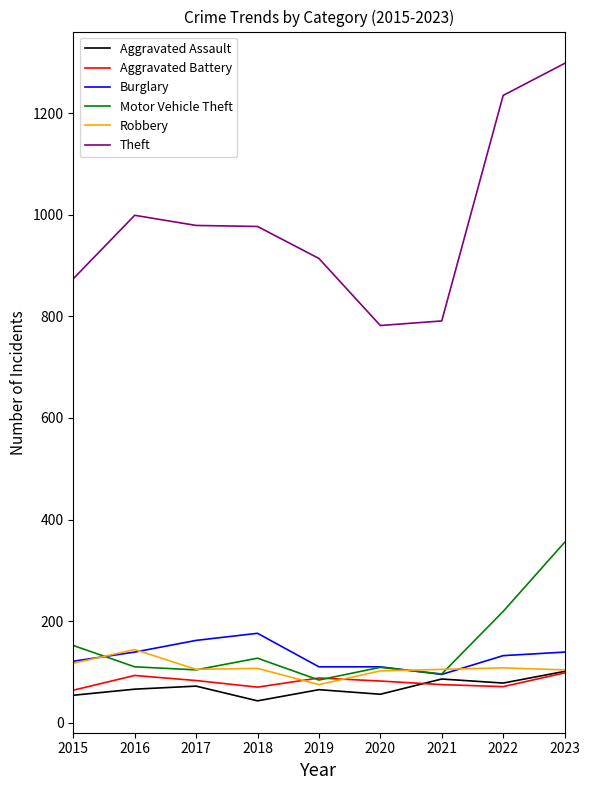

What is the spread (max minus min) of values at 2016?

933